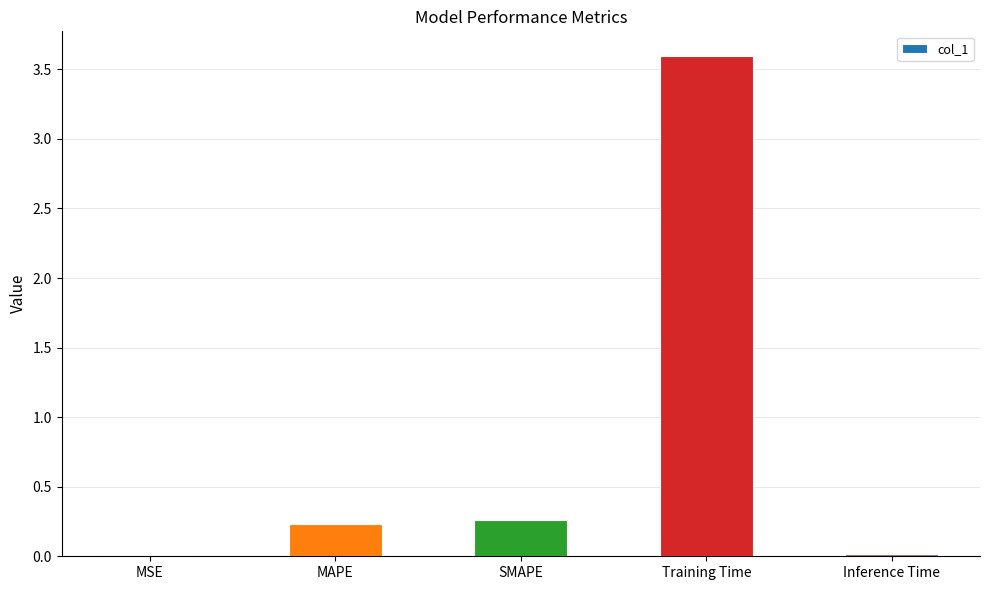

What is the approximate value at Training Time?

3.6